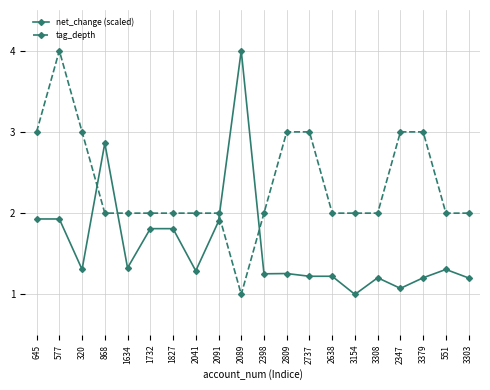

What is the average value of the tag_depth series?

2.4